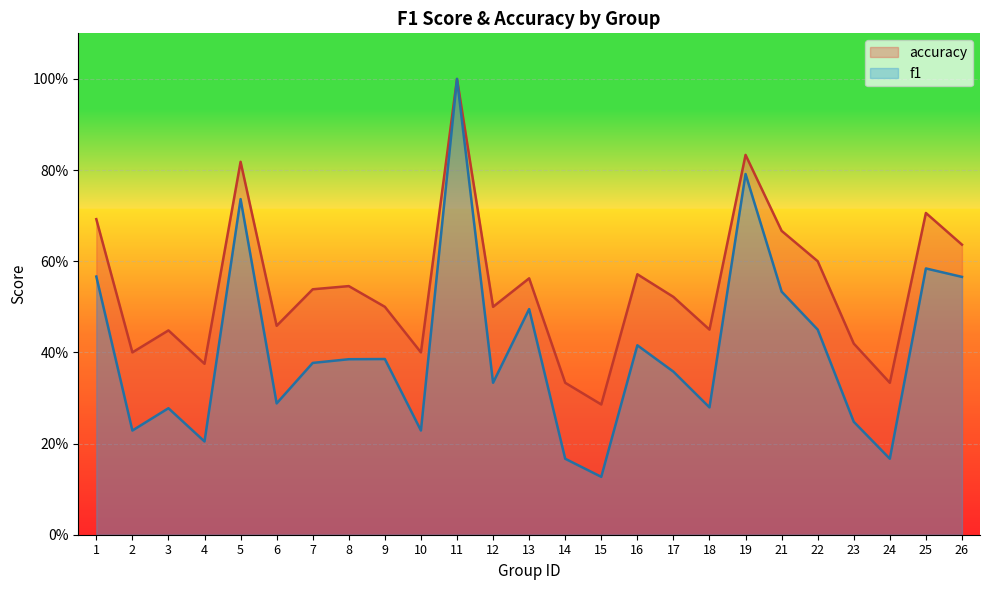

What is the approximate value of f1 at 7?

0.4